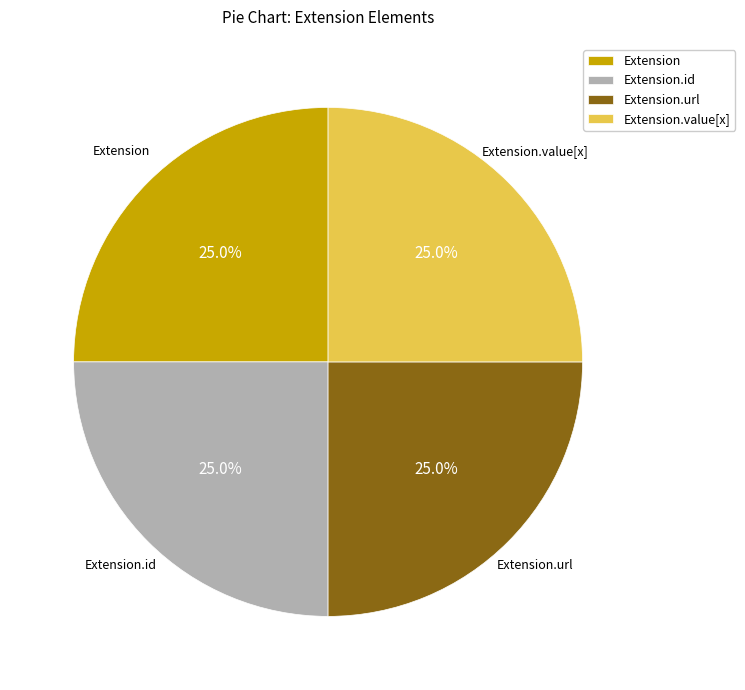

Count the number of slices in the pie.

4